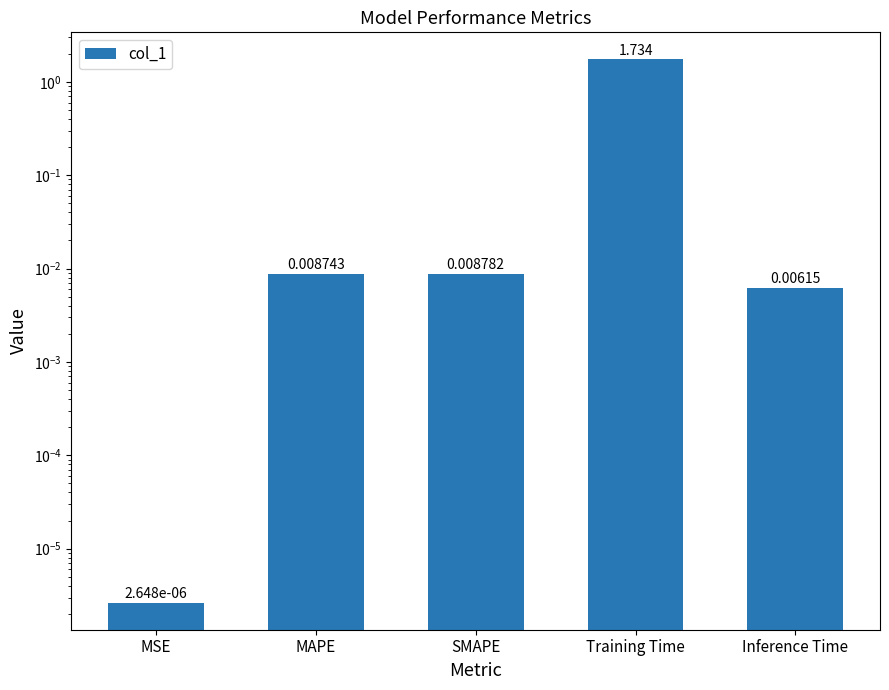

What is the label of the 4th bar from the left?

Training Time